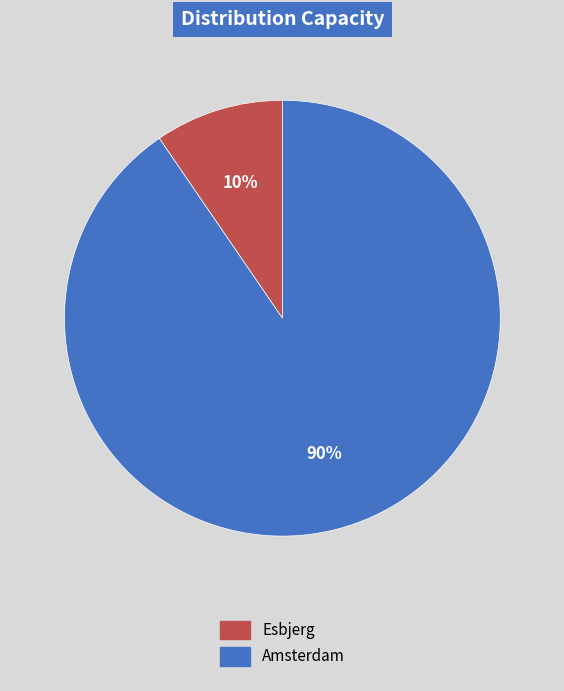

Is it true that Esbjerg is 10% of the pie?

True